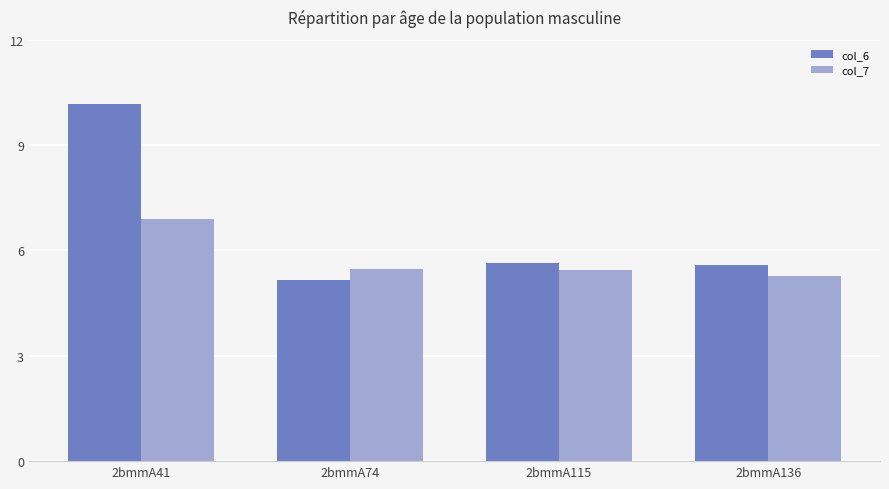

Is it true that col_7 equals 4.4 at 2bmmA41?

False